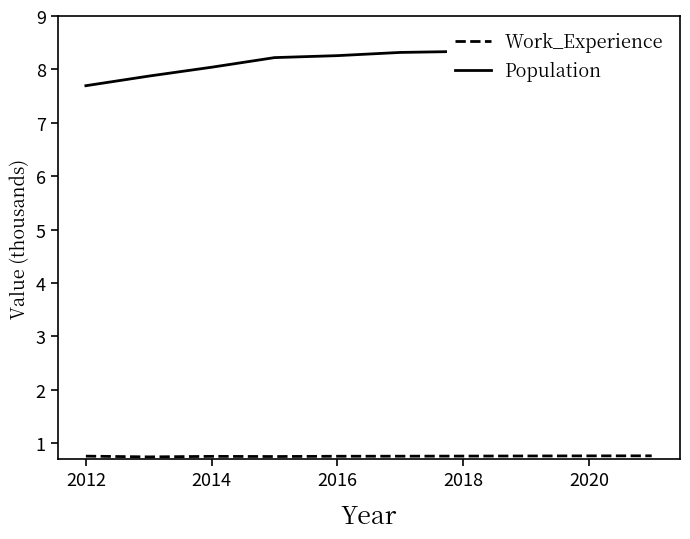

The value of Work_Experience at 2018 is 1.2. True or false?

False